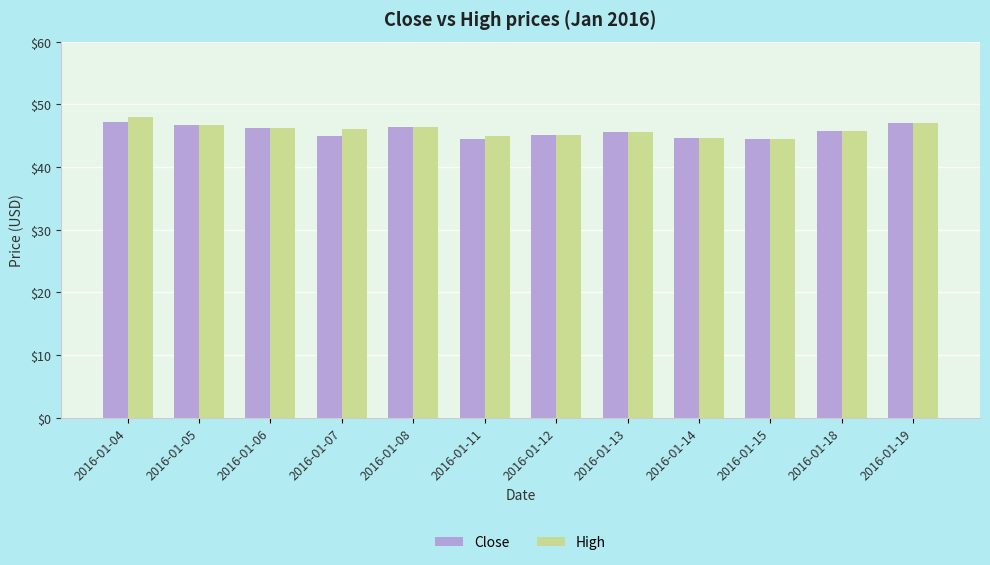

Count the number of categories in the chart.

12